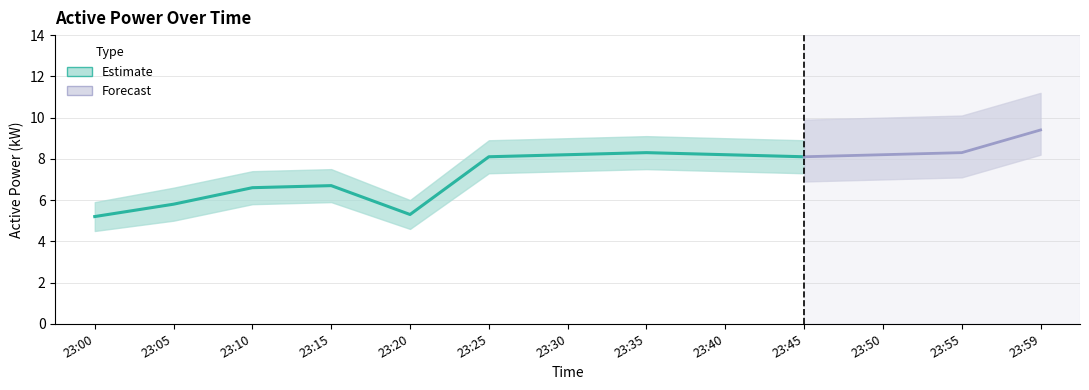

Which category has the highest value across all series?

23:59